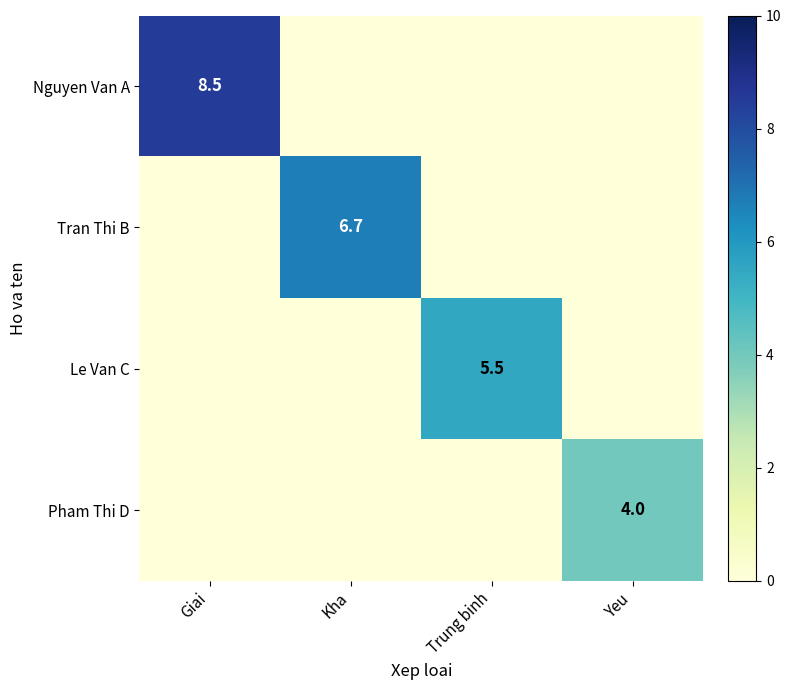

At how many categories does at least one series exceed 0?

4